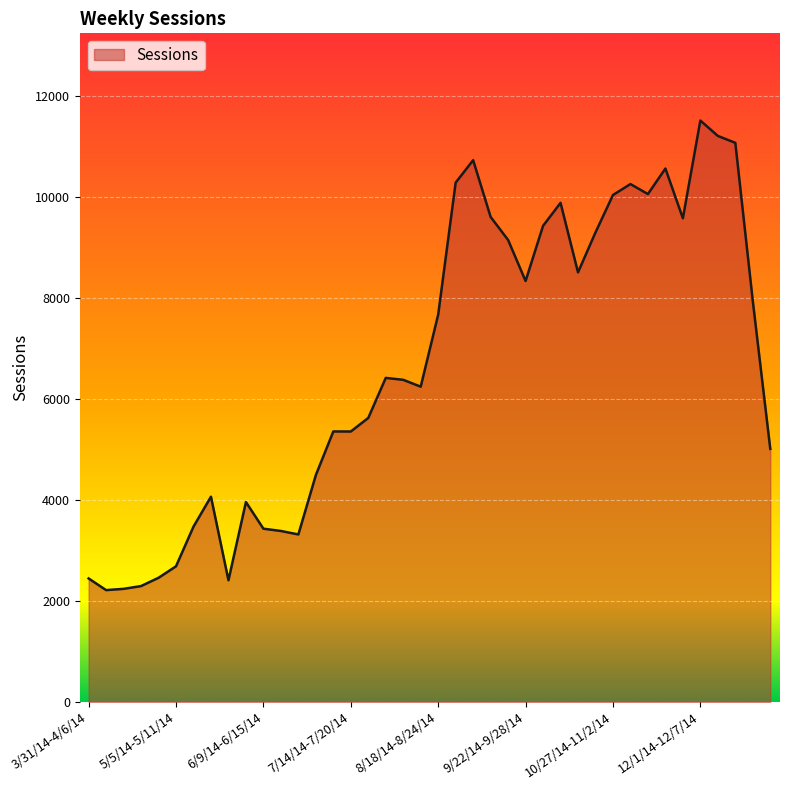

What is the minimum value shown in the chart?

2214